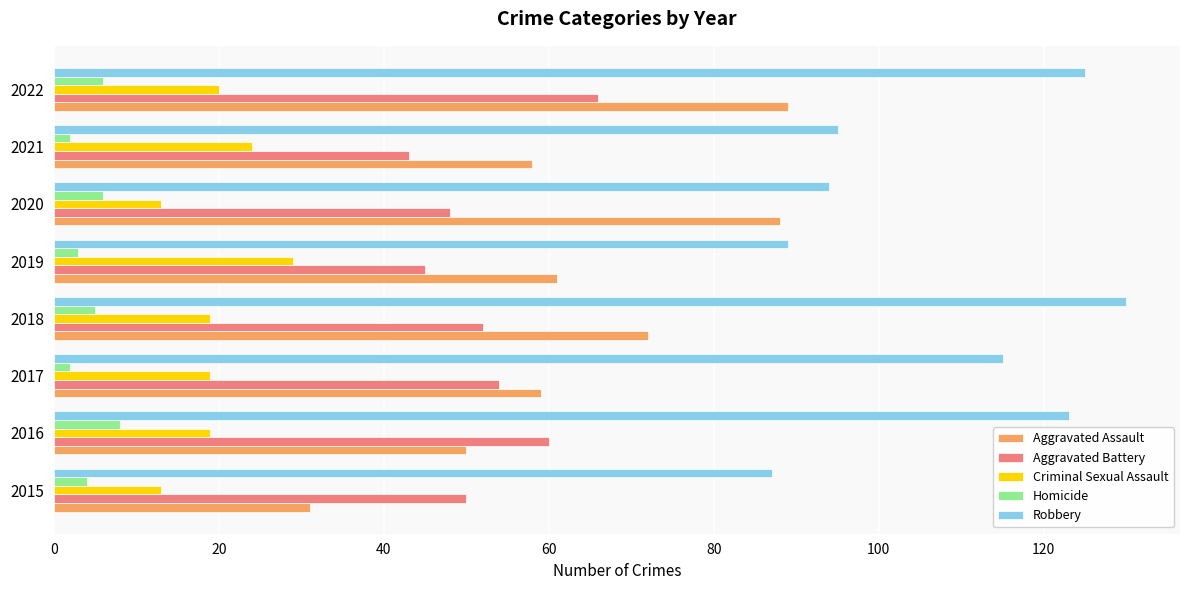

Between 2021 and 2022, which series saw the biggest shift?

Aggravated Assault